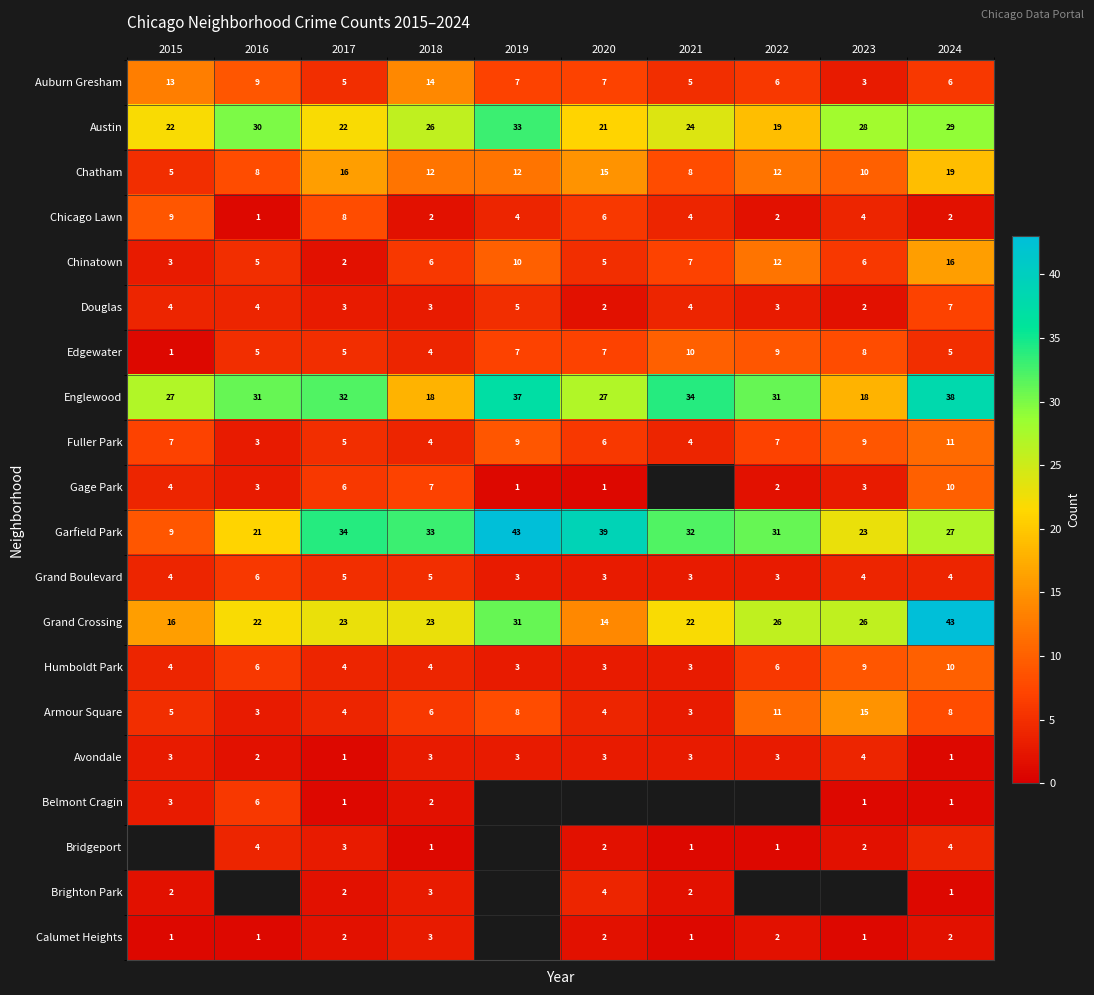

True or false: Grand Crossing has a value of 43 at 2024.

True